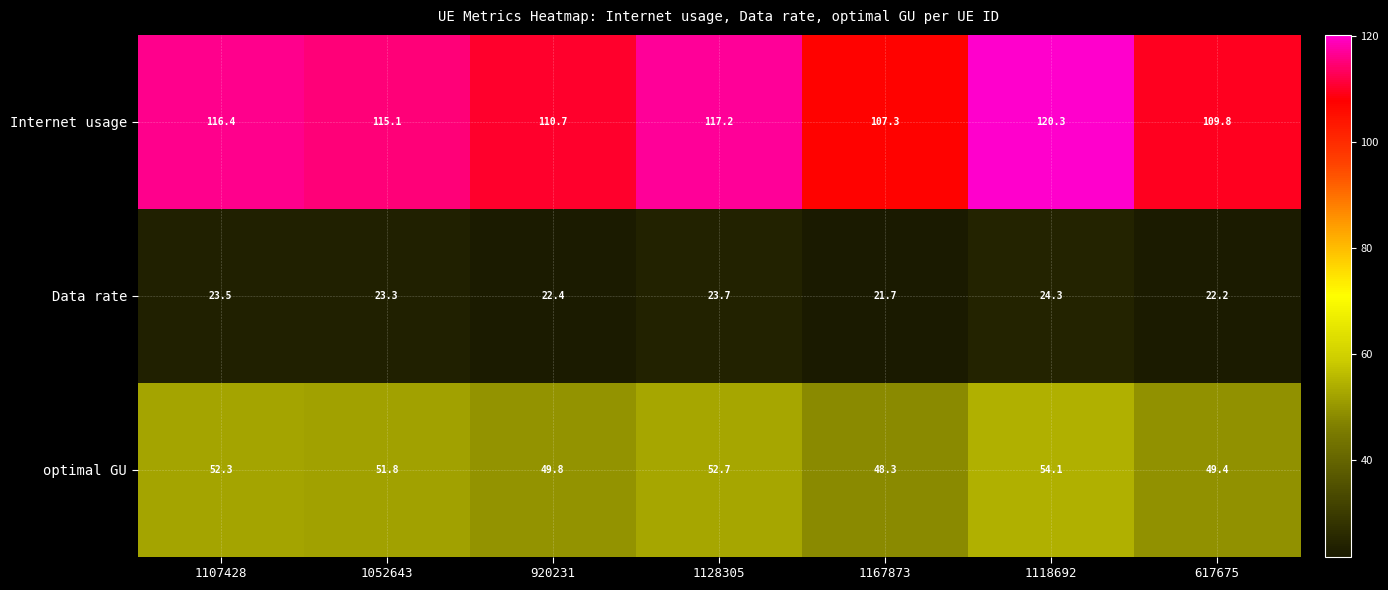

What is the spread (max minus min) of values at 1167873?

85.6